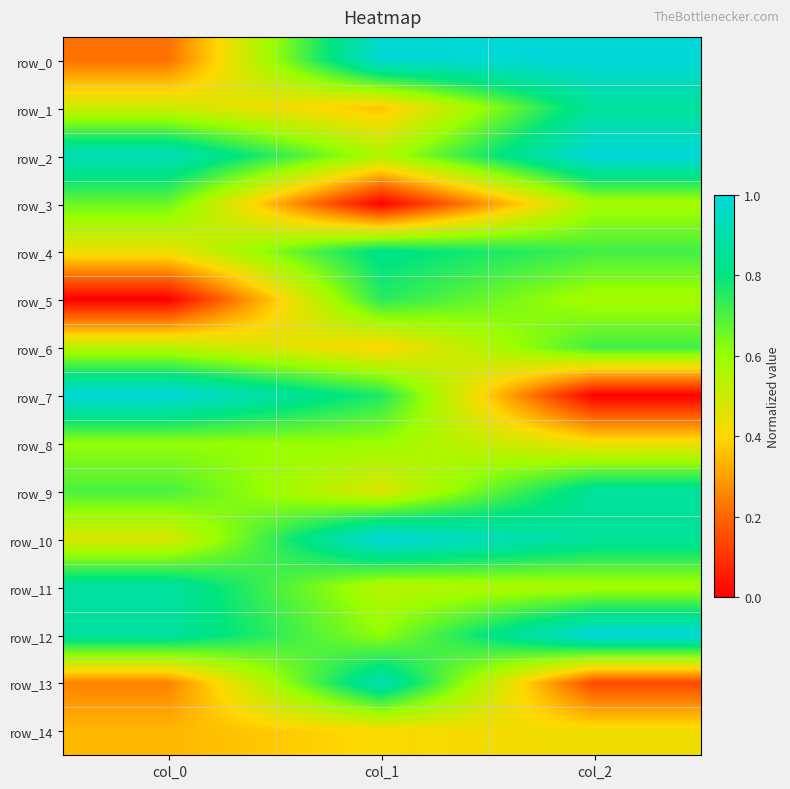

At which label is row_2 closest to 0?

col_1